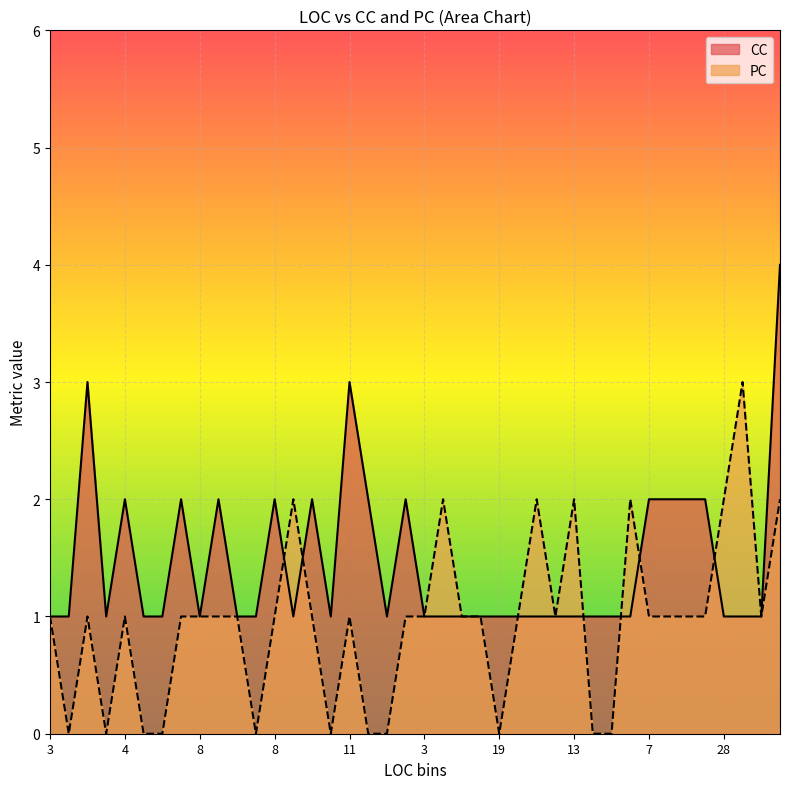

Reading left to right, transcribe all the data shown in this chart.

CC: 1	1	3	1	2	1	1	2	1	2	1	1	2	1	2	1	3	2	1	2	1	1	1	1	1	1	1	1	1	1	1	1	2	2	2	2	1	1	1	4
PC: 1	0	1	0	1	0	0	1	1	1	1	0	1	2	1	0	1	0	0	1	1	2	1	1	0	1	2	1	2	0	0	2	1	1	1	1	2	3	1	2